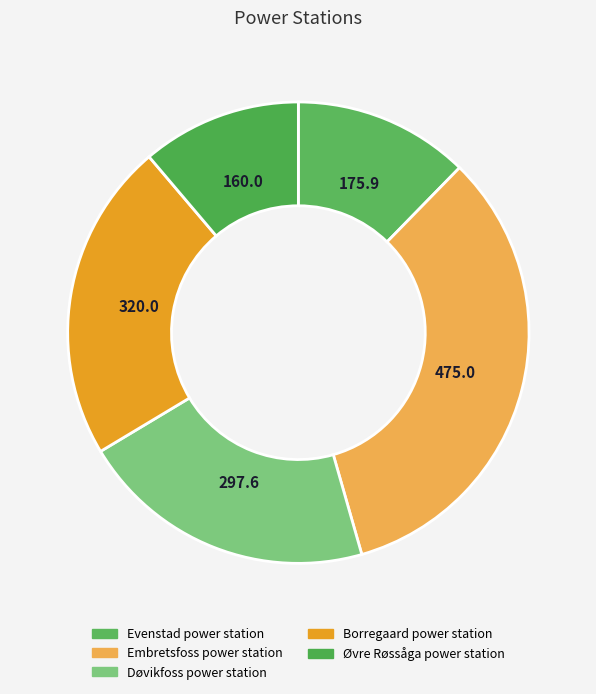

Does any single category account for the majority?

No